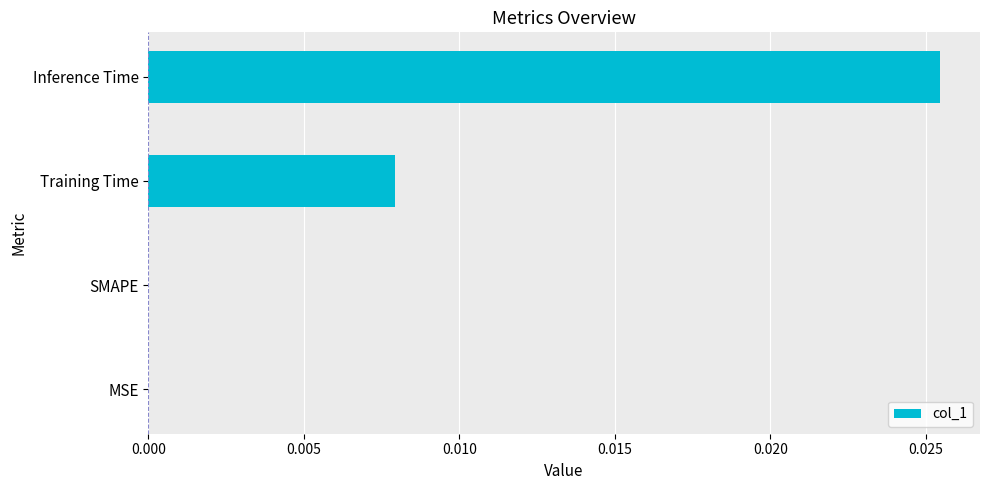

Which label corresponds to the largest value in the chart?

Inference Time